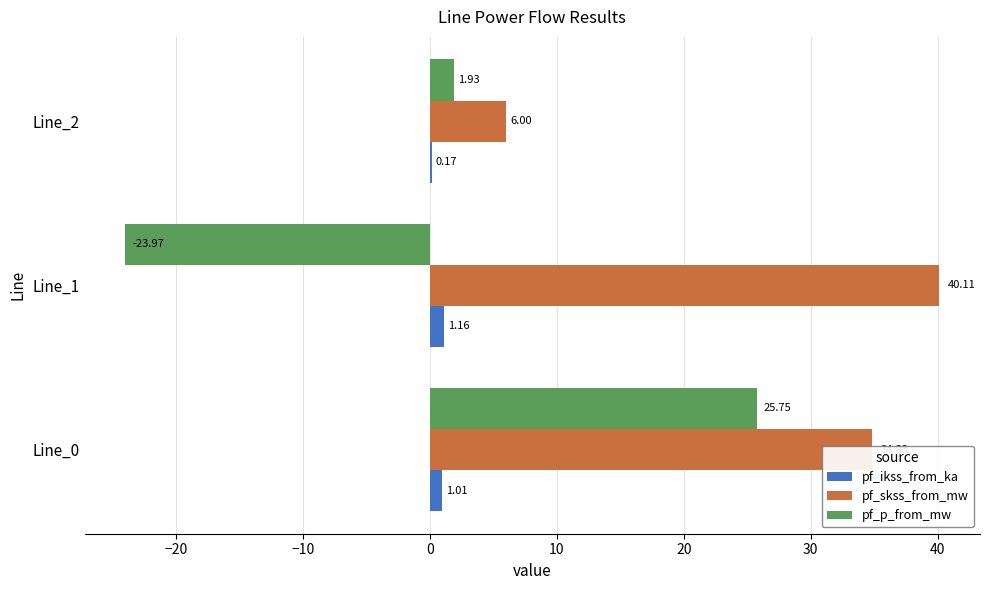

Count the number of categories in the chart.

3